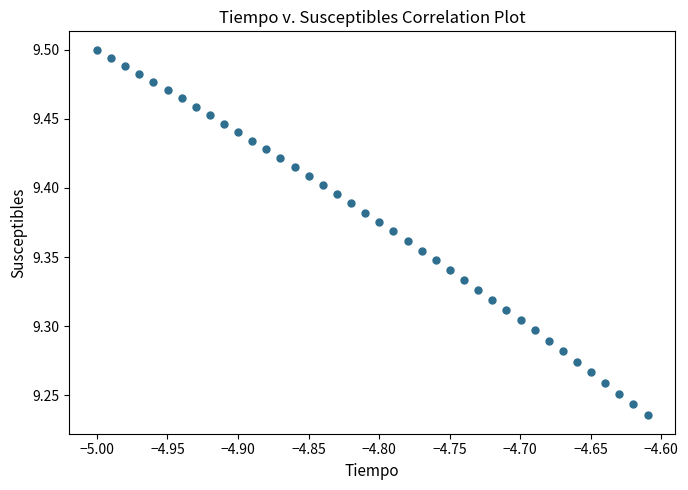

What is the range of X values (max minus min)?

0.4